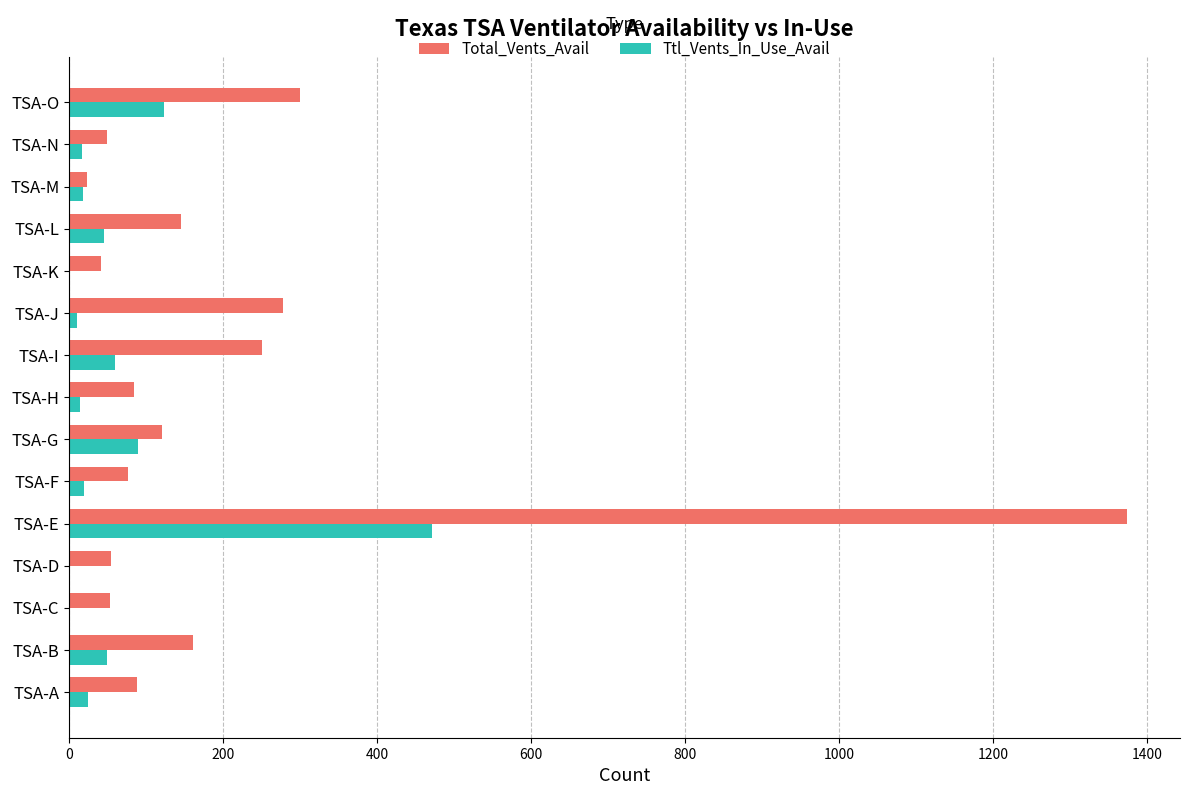

The value of Total_Vents_Avail at TSA-F is 124. True or false?

False